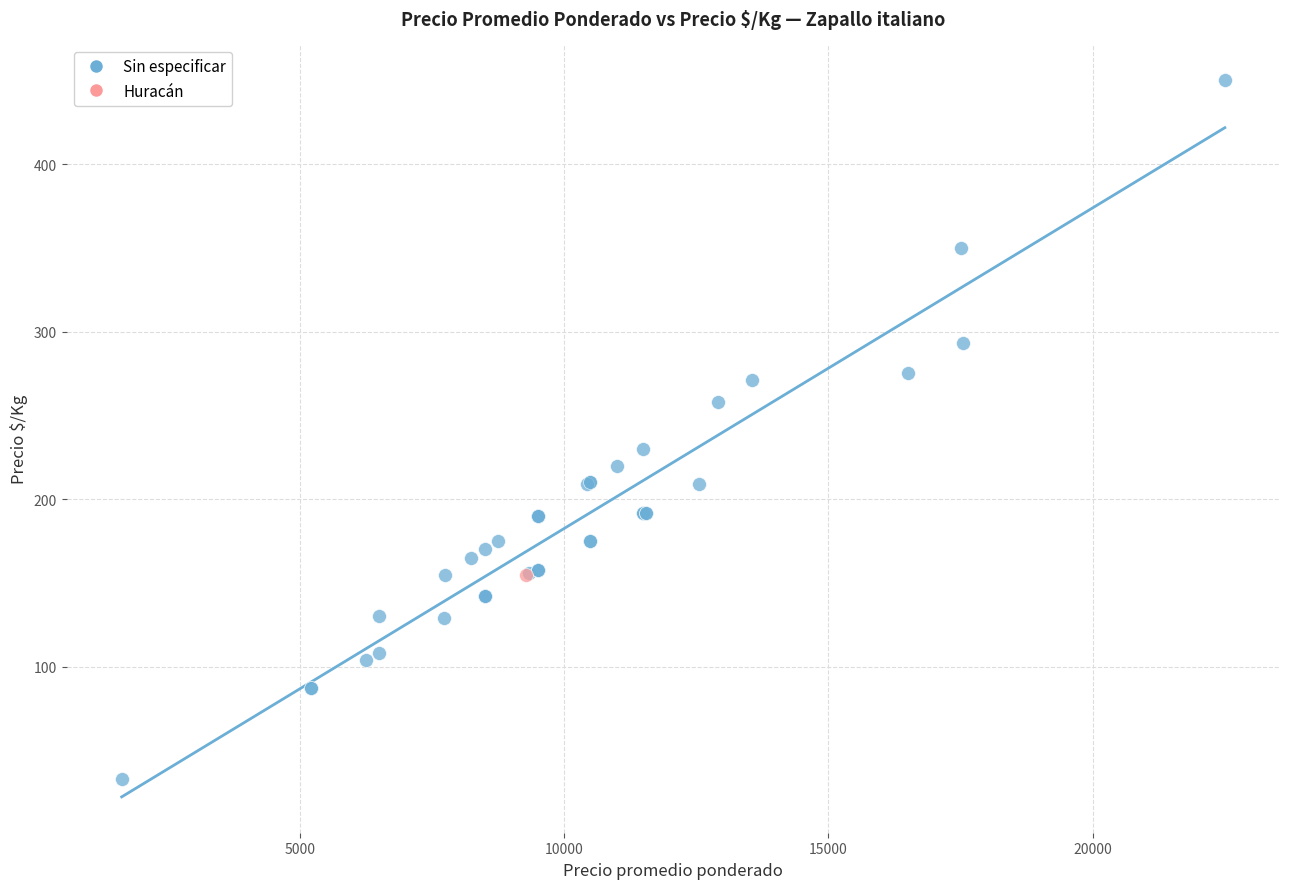

What are all the series names shown in the legend?

Sin especificar, Huracán